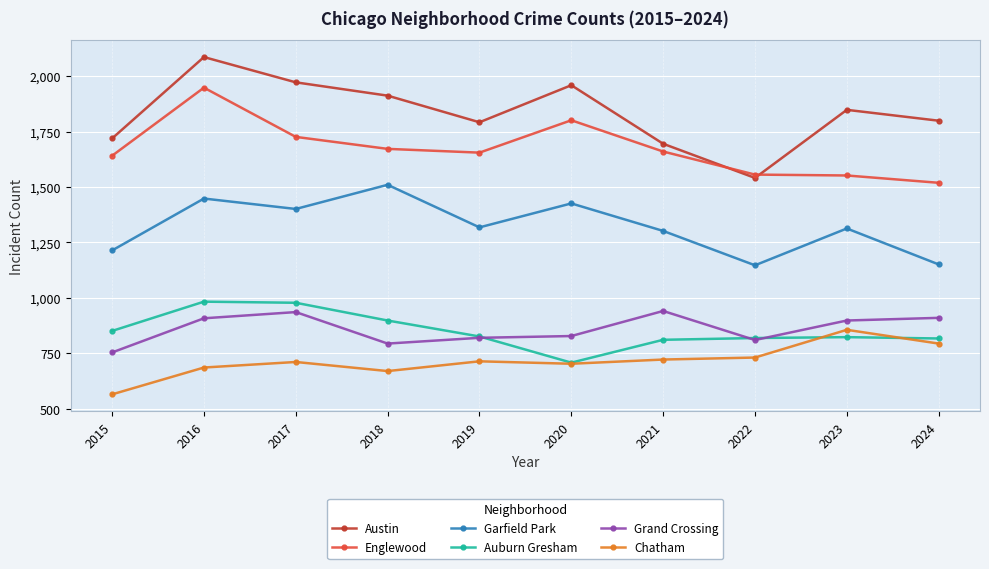

At which category does the chart reach its peak across all series?

2016